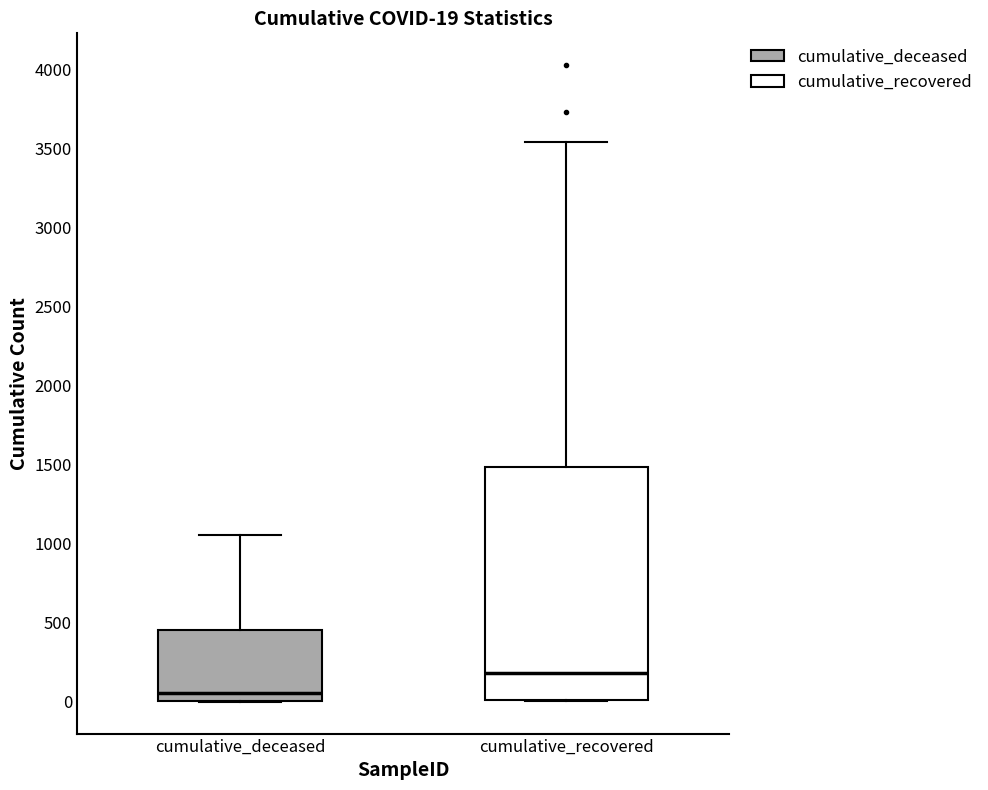

Which box has the highest median line?

cumulative_recovered